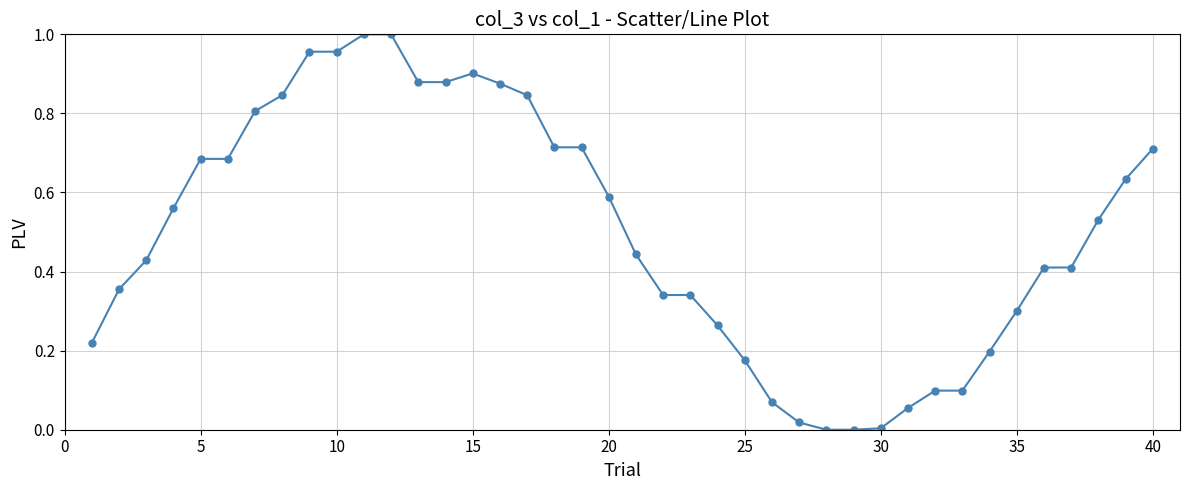

What is the sum of all values?

20.0